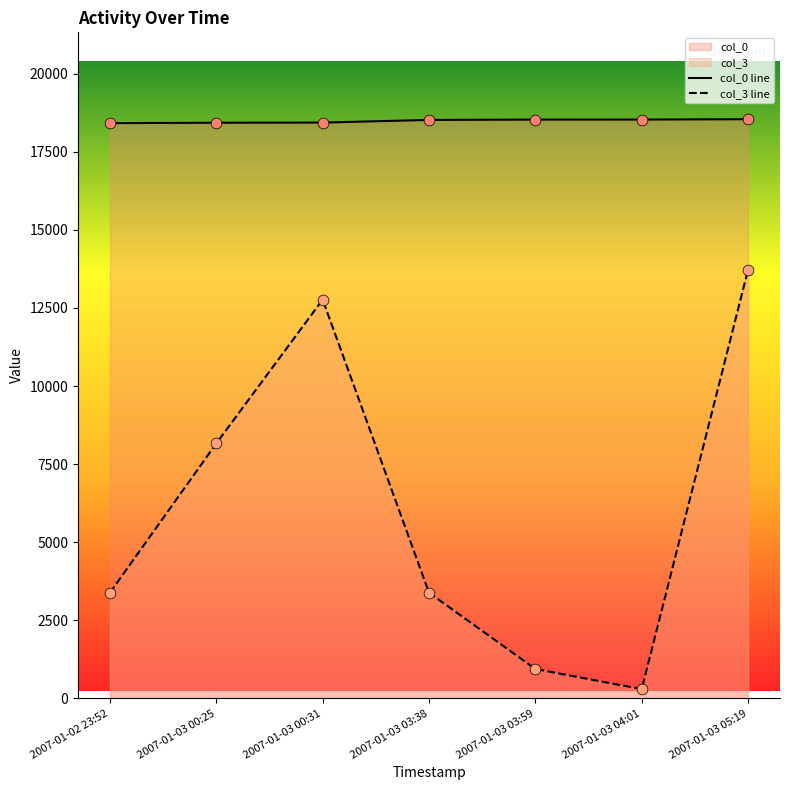

What are all the series names shown in the legend?

col_0, col_3